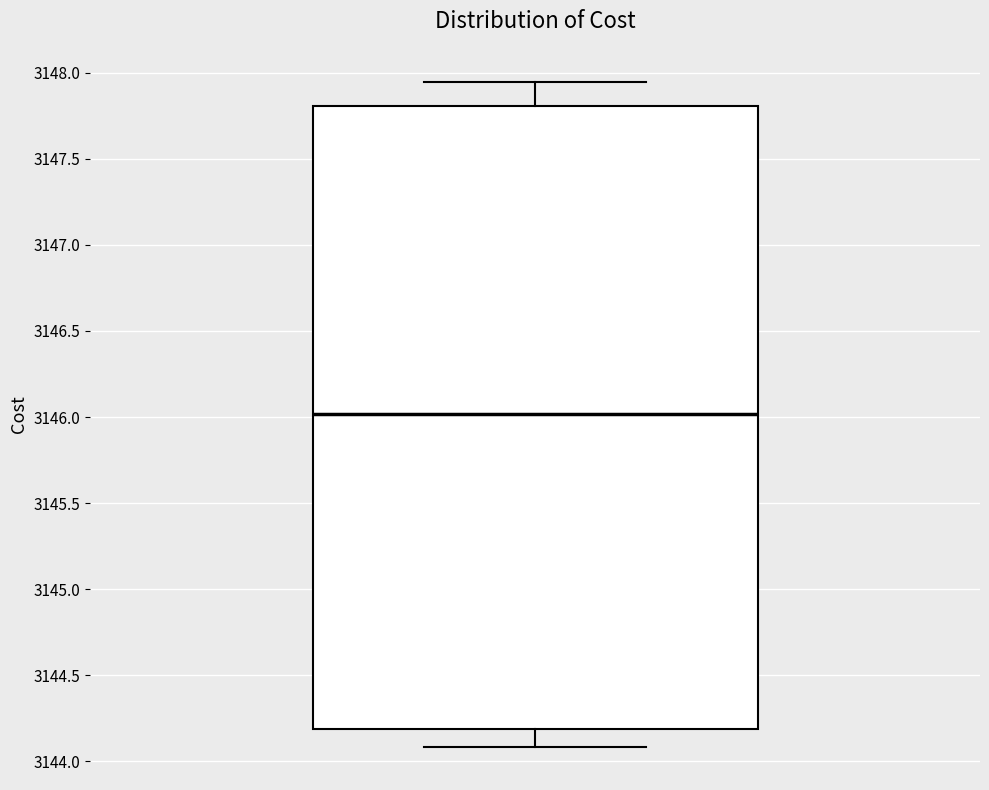

Where is the upper edge of the box on the y-axis? The values are not printed on the chart, so give them approximately, as read against the axis.

3147.80